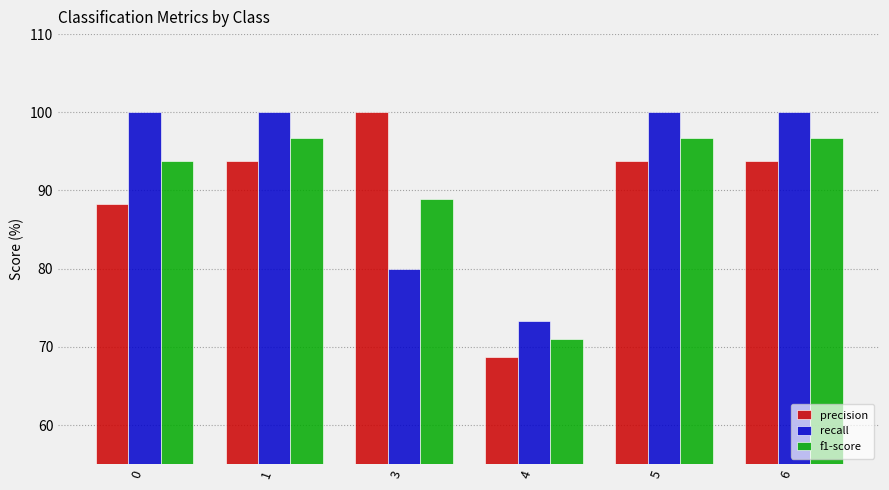

The precision series shows 93.8 at 1. True or false?

True